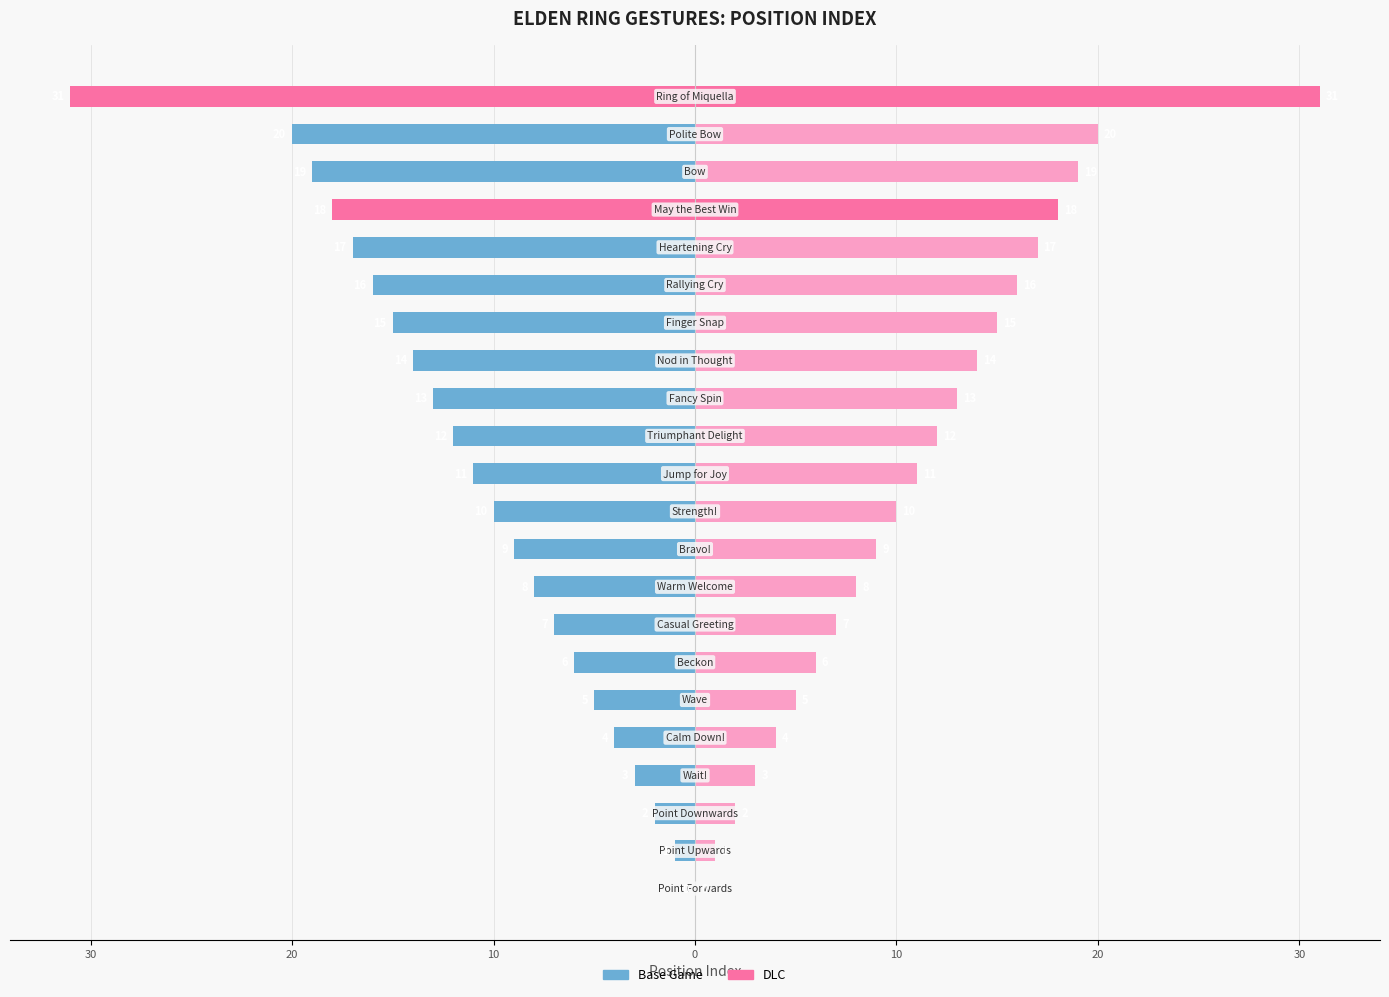

True or false: DLC has a value of 22 at 16.

False